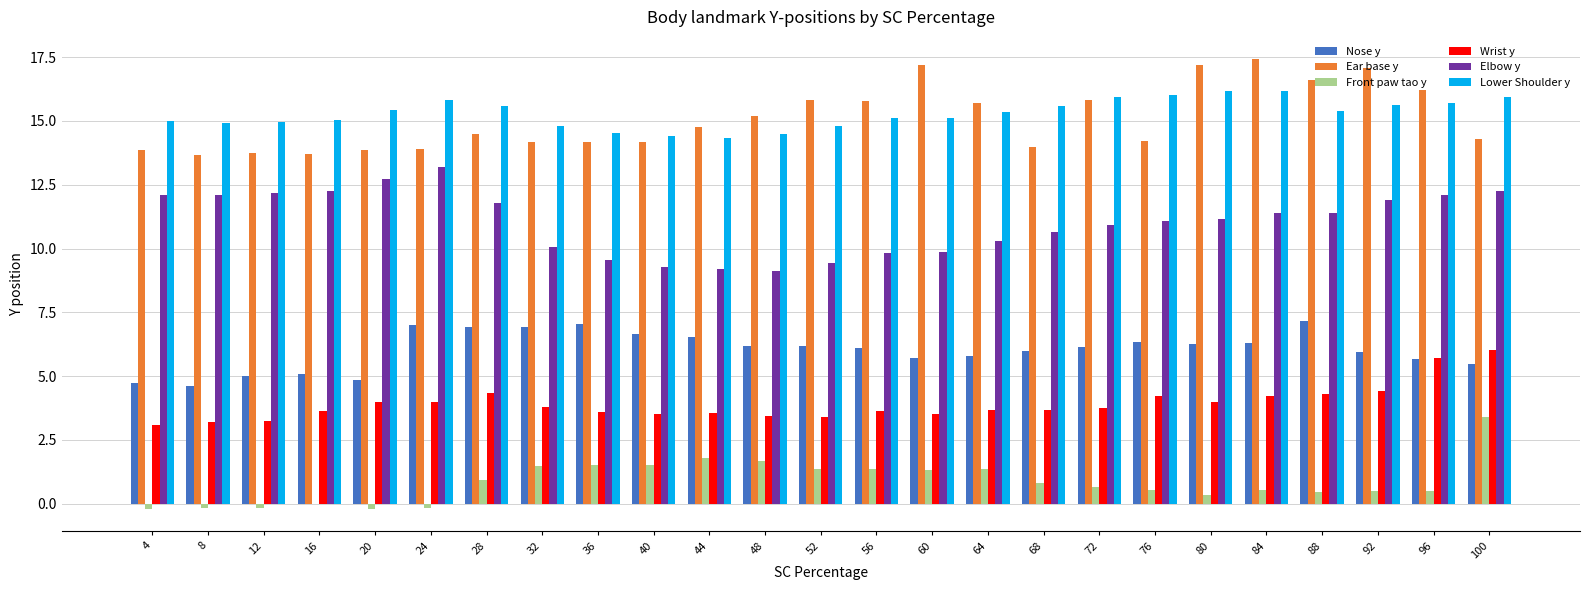

What is the sum of all Wrist y values?

97.9